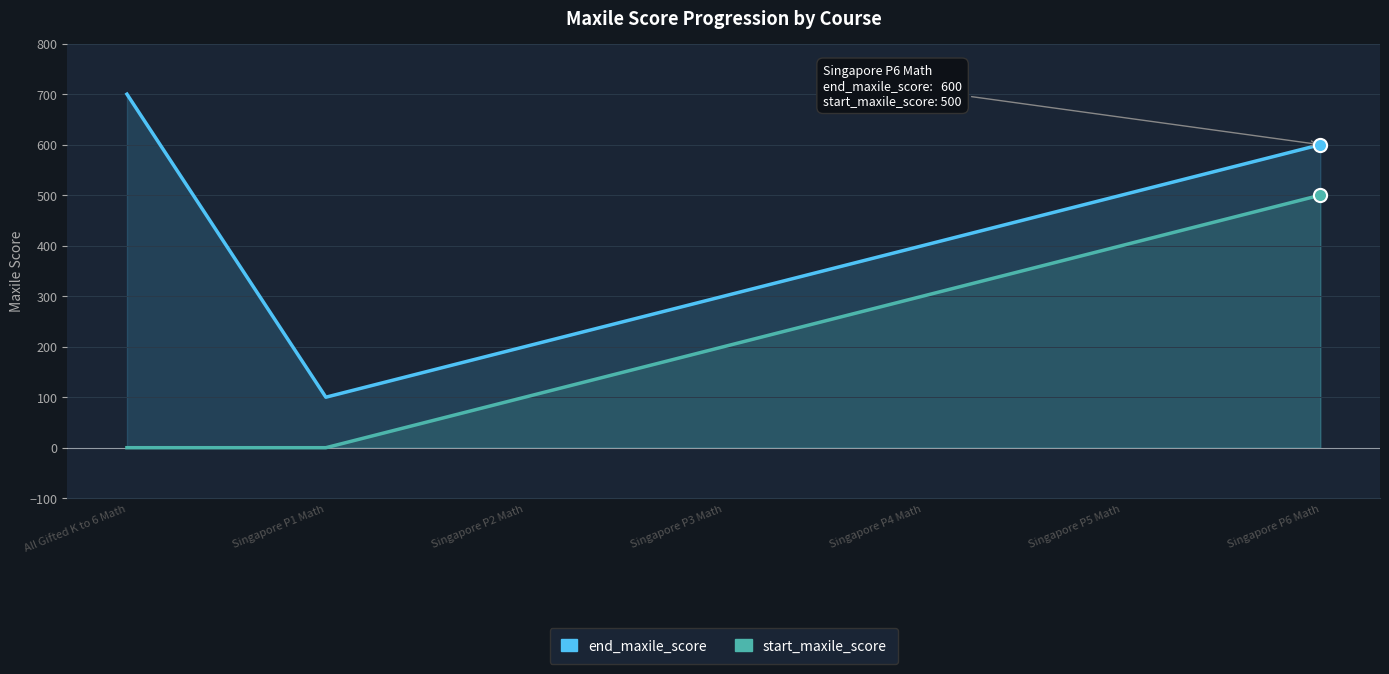

Which series contains the highest Y value?

end_maxile_score